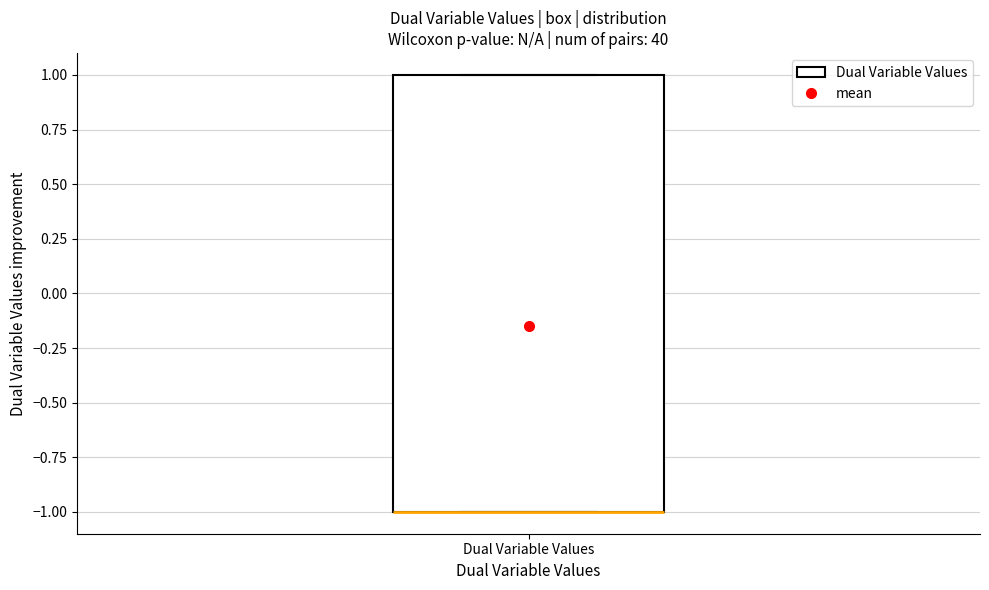

Read this box plot against the y-axis: the position of the median line, the range covered by the box, and the ends of both whiskers. The values are not printed on the chart, so give them approximately, as read against the axis.

median -1 (drawn on the box's lower edge), box -1 to 1, whiskers -1 to 1